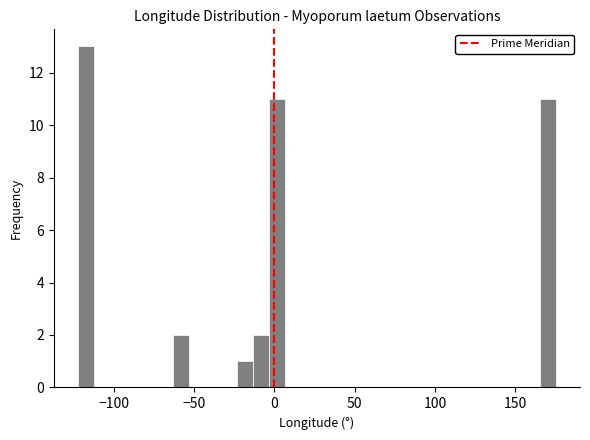

Read against the x-axis, roughly where is the centre of the tallest bar?

-115